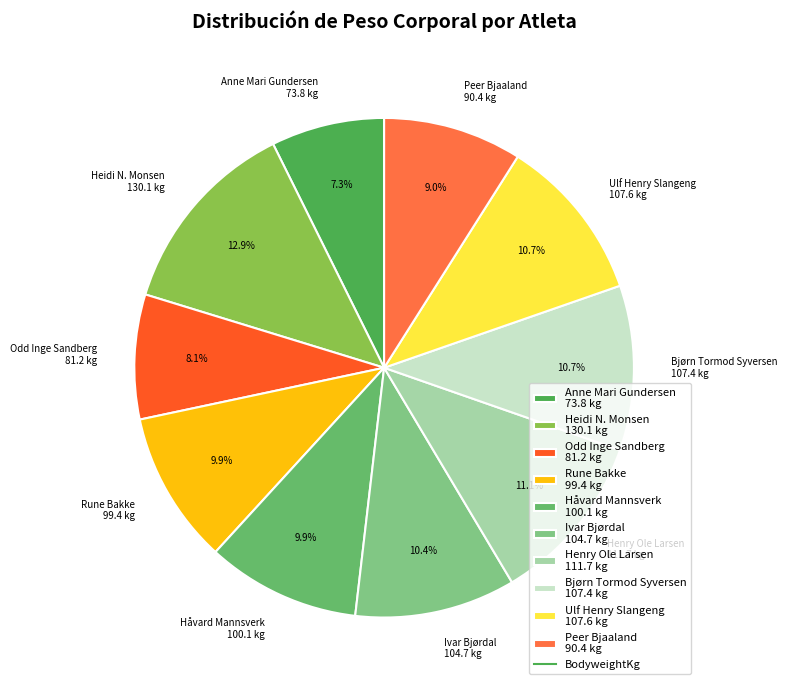

What percentage is NOT represented by Odd Inge Sandberg?

91.9%